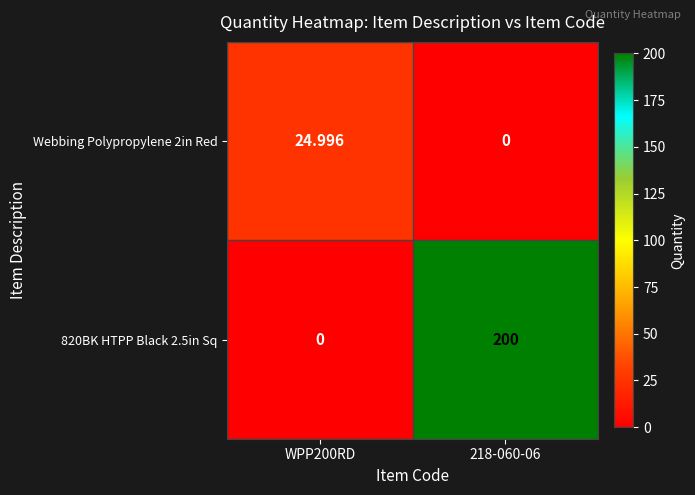

Is the value of 820BK HTPP Black 2.5in Sq at 218-060-06 greater than the value of Webbing Polypropylene 2in Red at WPP200RD?

Yes